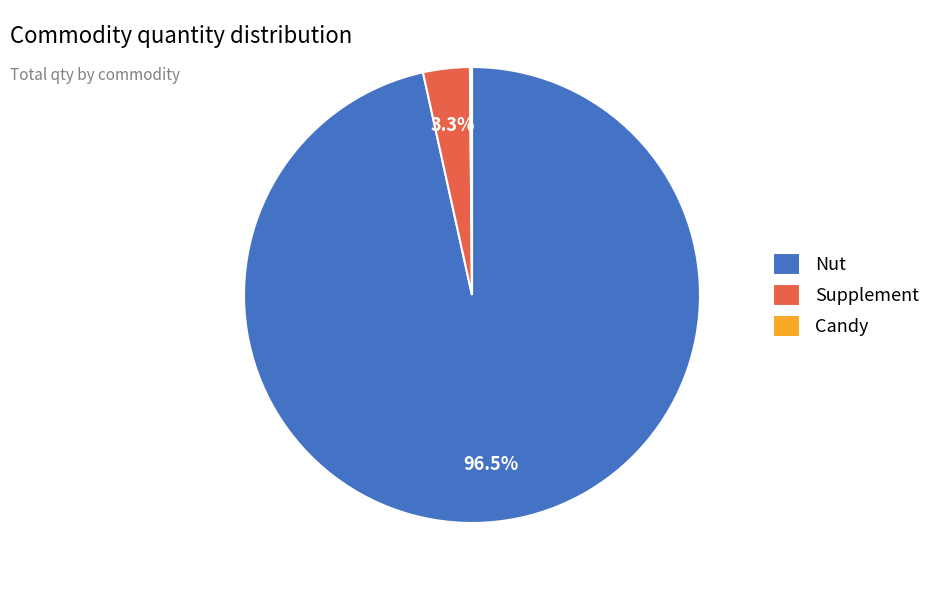

Which category has the biggest portion of the pie?

Nut